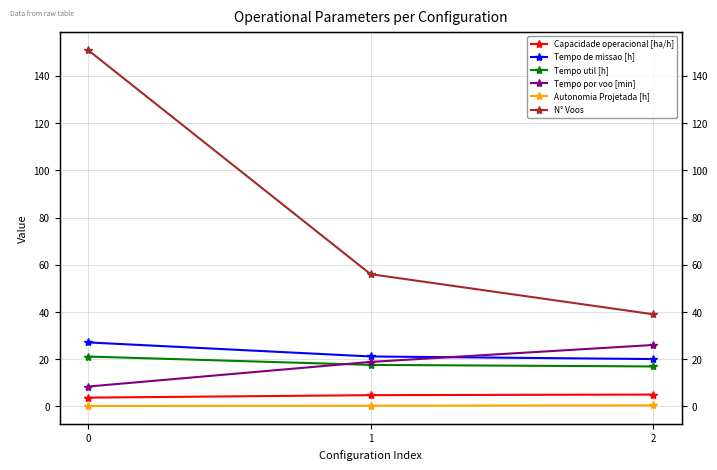

Count the number of categories in the chart.

3